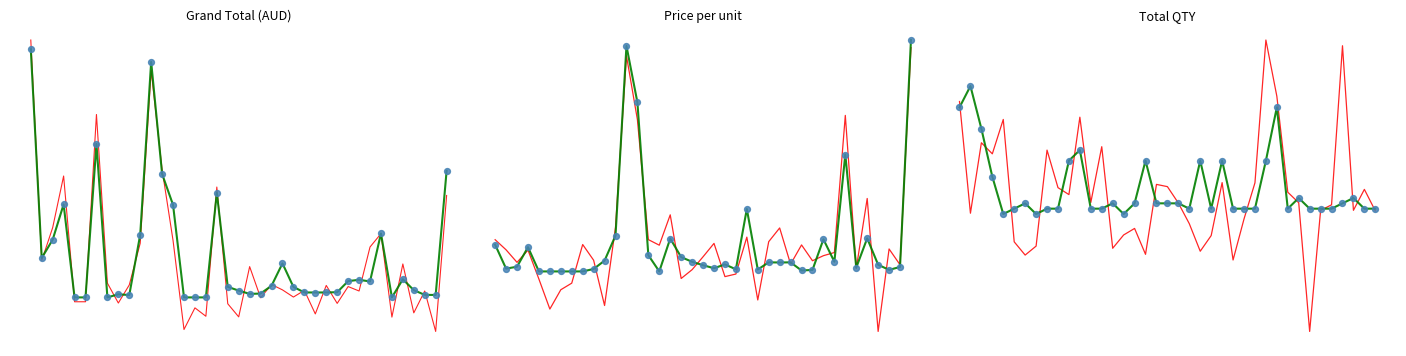

Is the value of Smooth at 18 greater than the value of Total QTY at 33?

Yes